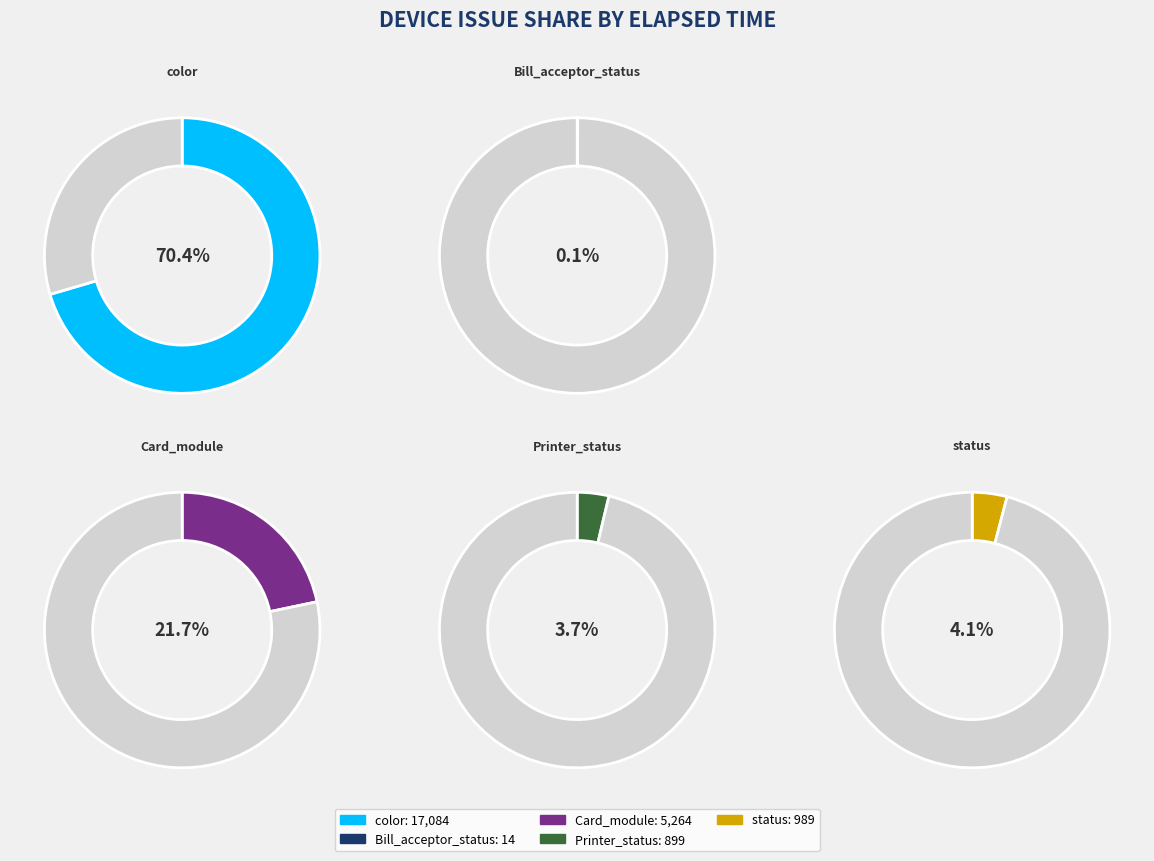

The Printer_status slice represents 4% of the pie. True or false?

True